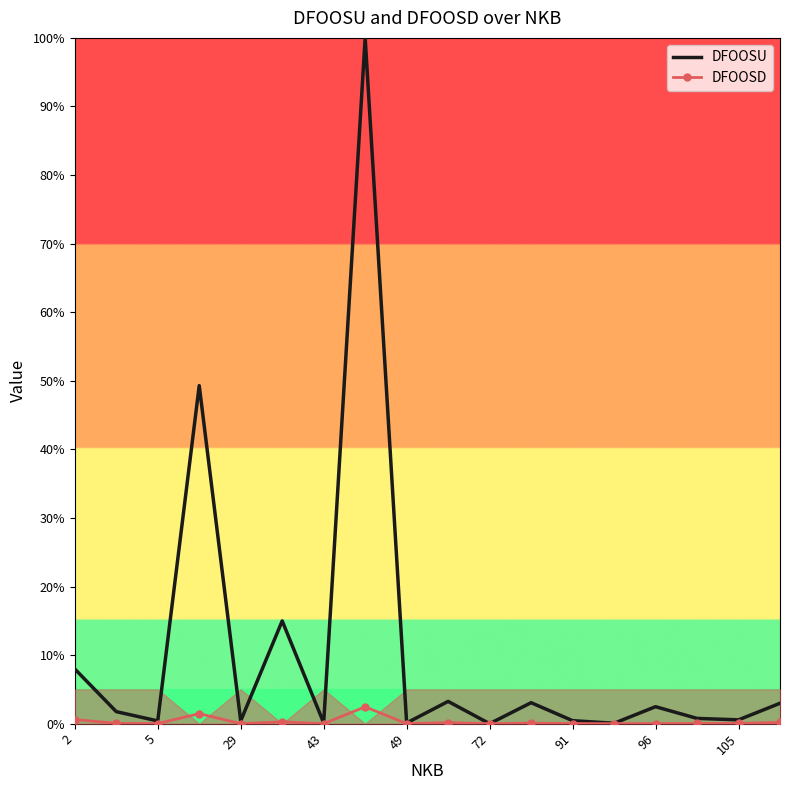

Is it true that DFOOSD equals 0.6 at 2?

True